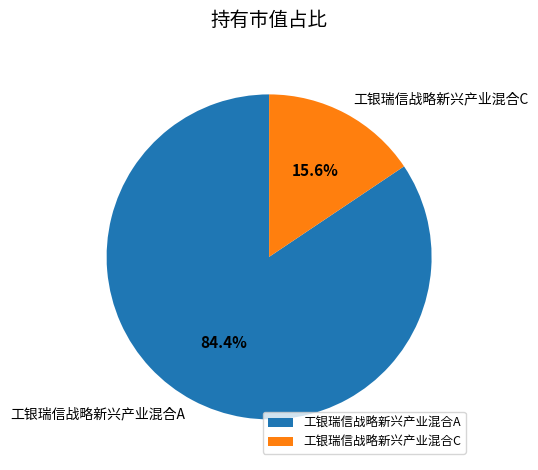

True or false: 工银瑞信战略新兴产业混合C accounts for 16% of the total.

True